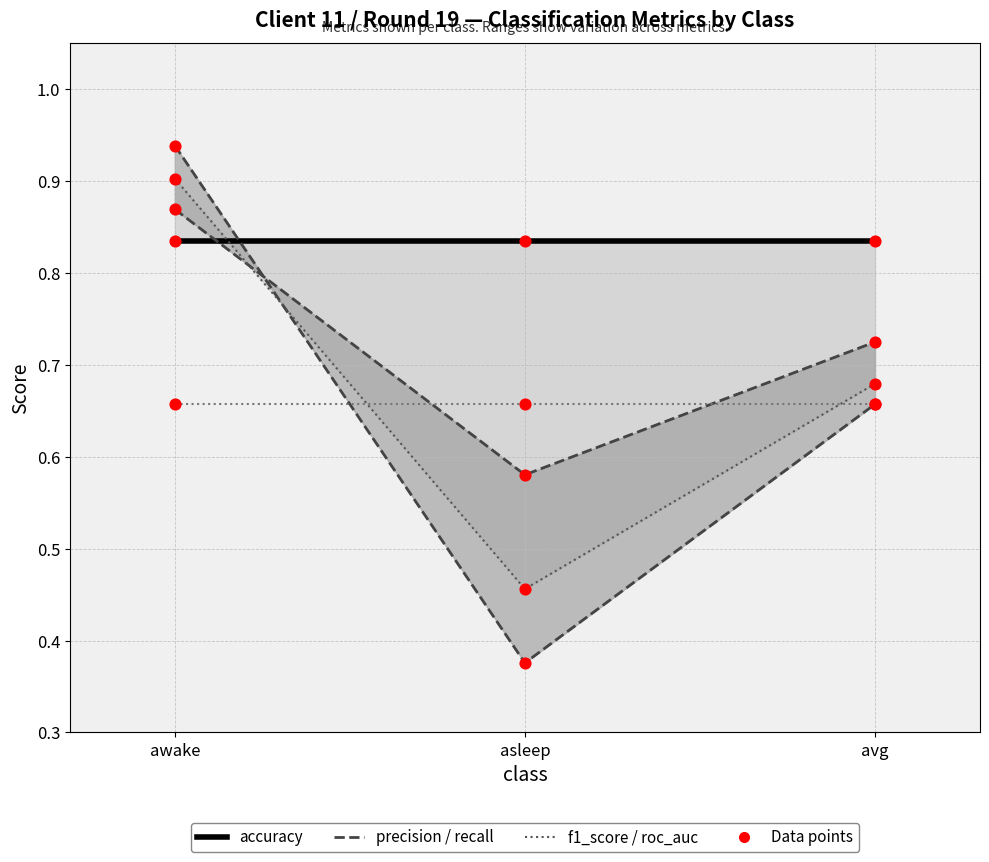

What is the total value across all series at avg?

3.6